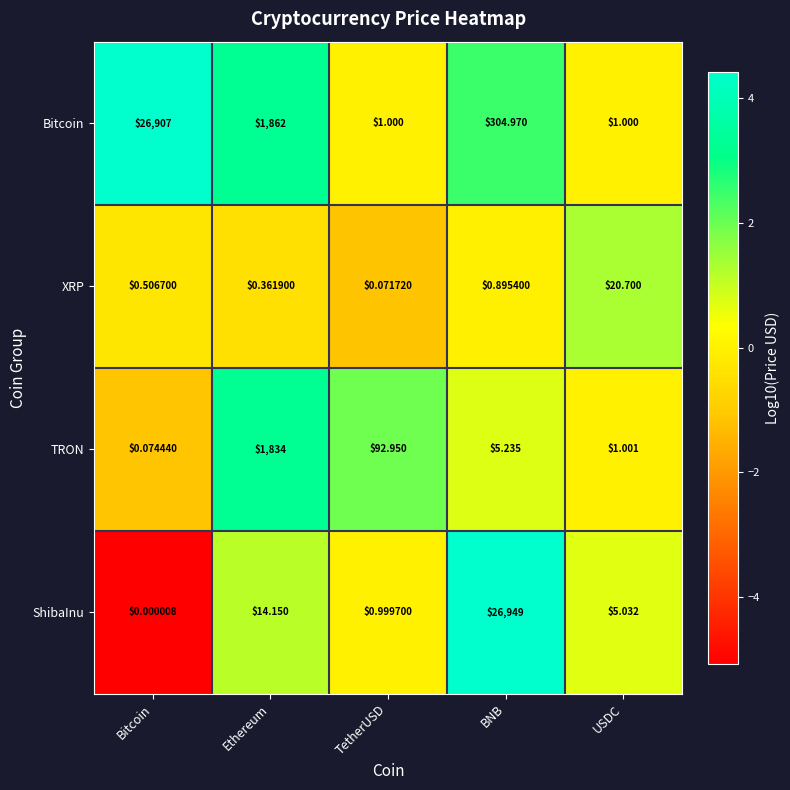

Which series changed the most between Bitcoin and USDC?

Bitcoin